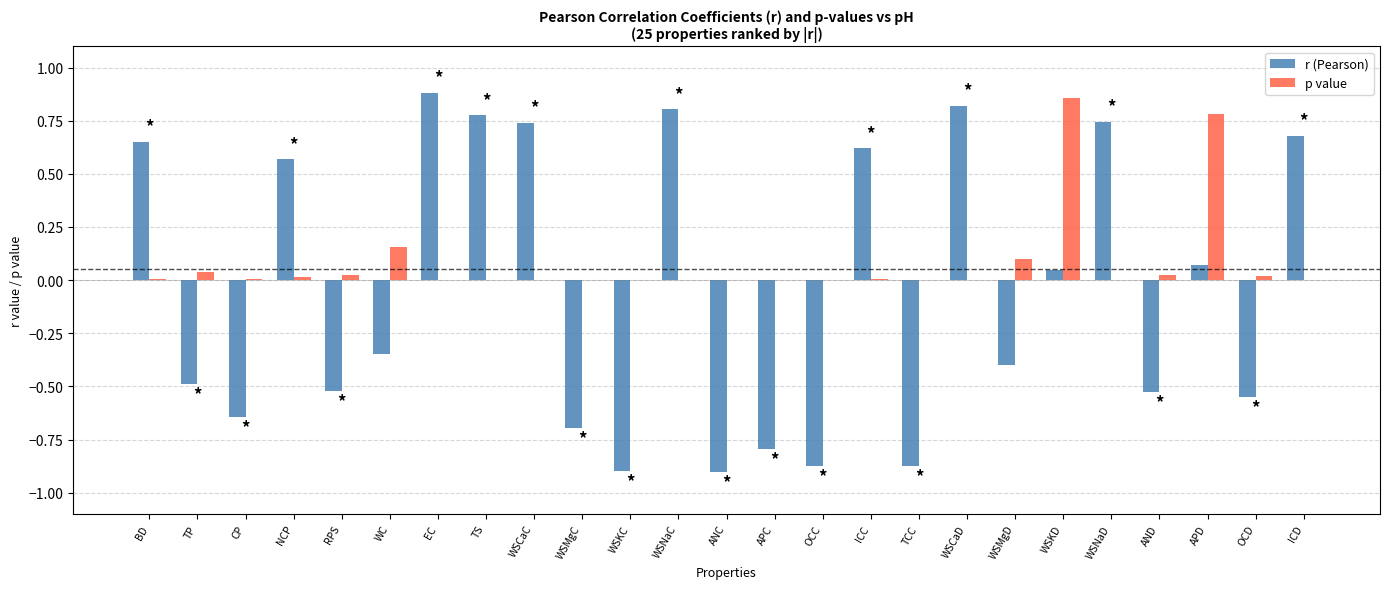

Which series has the largest total across all categories?

p value